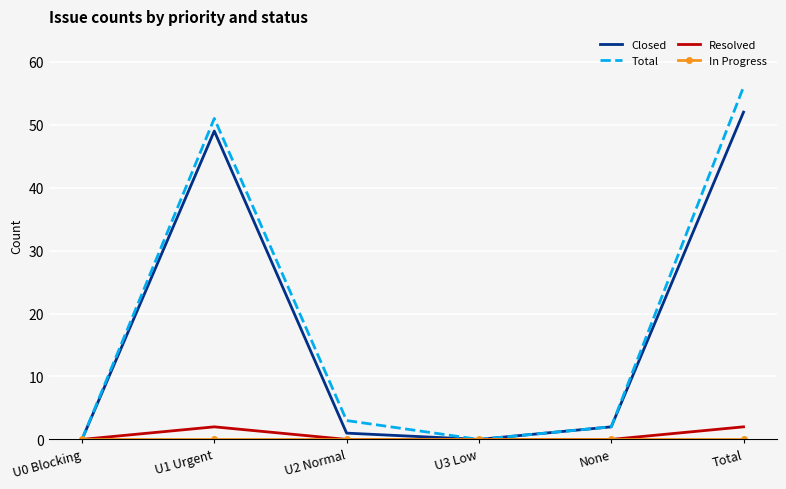

What is the difference between the maximum and minimum values in the Total series?

56